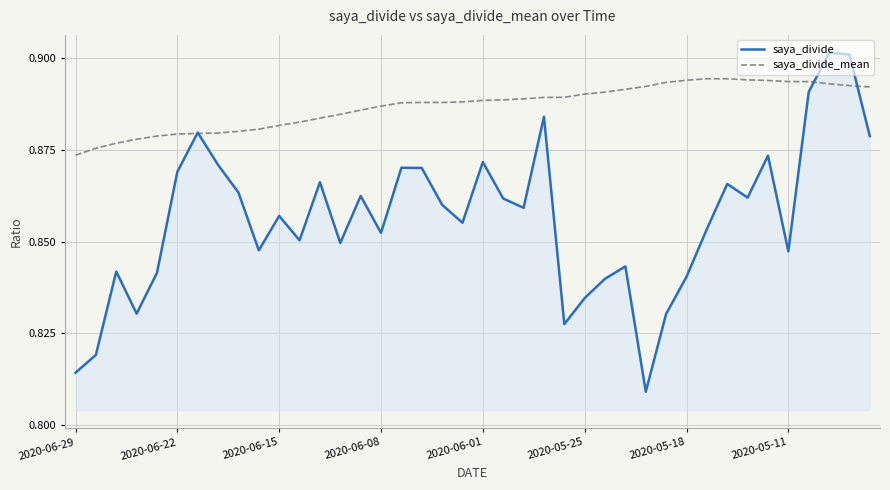

Which series has the largest range (max minus min)?

saya_divide